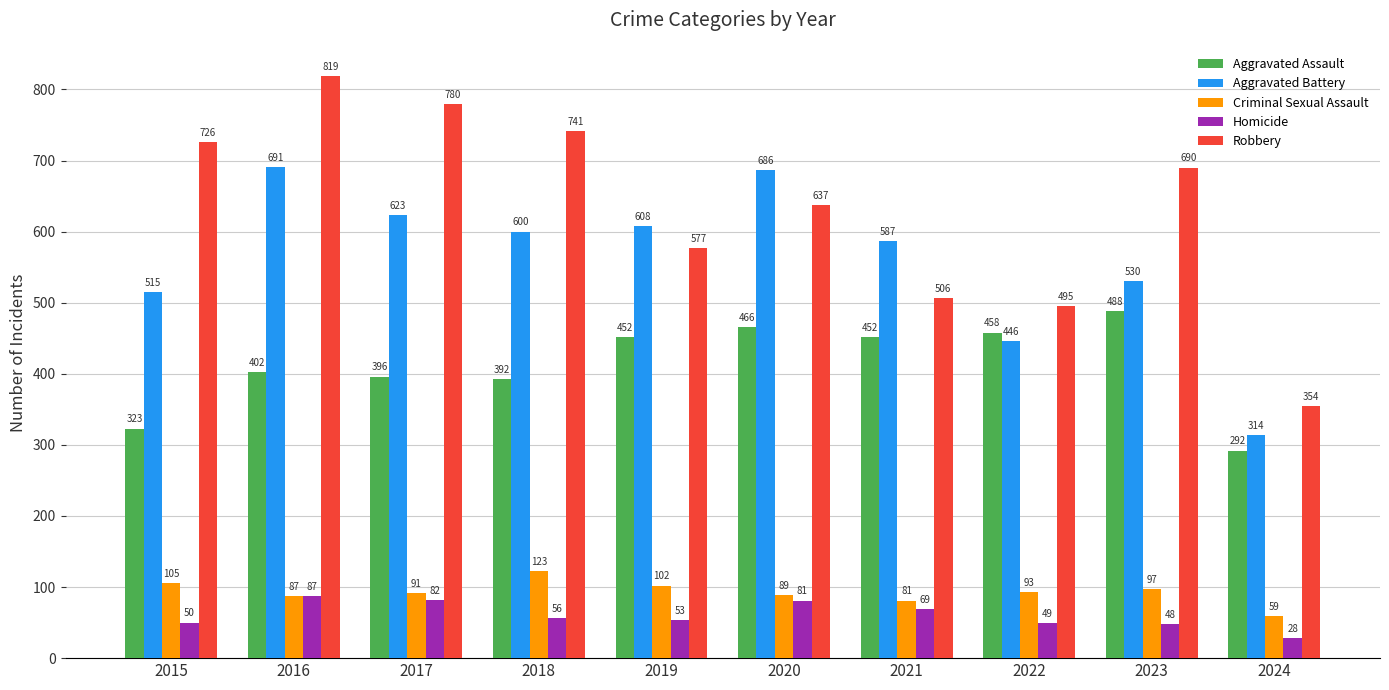

Reading left to right, list all the values displayed in this chart.

Aggravated Assault: 2015=323	2016=402	2017=396	2018=392	2019=452	2020=466	2021=452	2022=458	2023=488	2024=292
Aggravated Battery: 2015=515	2016=691	2017=623	2018=600	2019=608	2020=686	2021=587	2022=446	2023=530	2024=314
Criminal Sexual Assault: 2015=105	2016=87	2017=91	2018=123	2019=102	2020=89	2021=81	2022=93	2023=97	2024=59
Homicide: 2015=50	2016=87	2017=82	2018=56	2019=53	2020=81	2021=69	2022=49	2023=48	2024=28
Robbery: 2015=726	2016=819	2017=780	2018=741	2019=577	2020=637	2021=506	2022=495	2023=690	2024=354